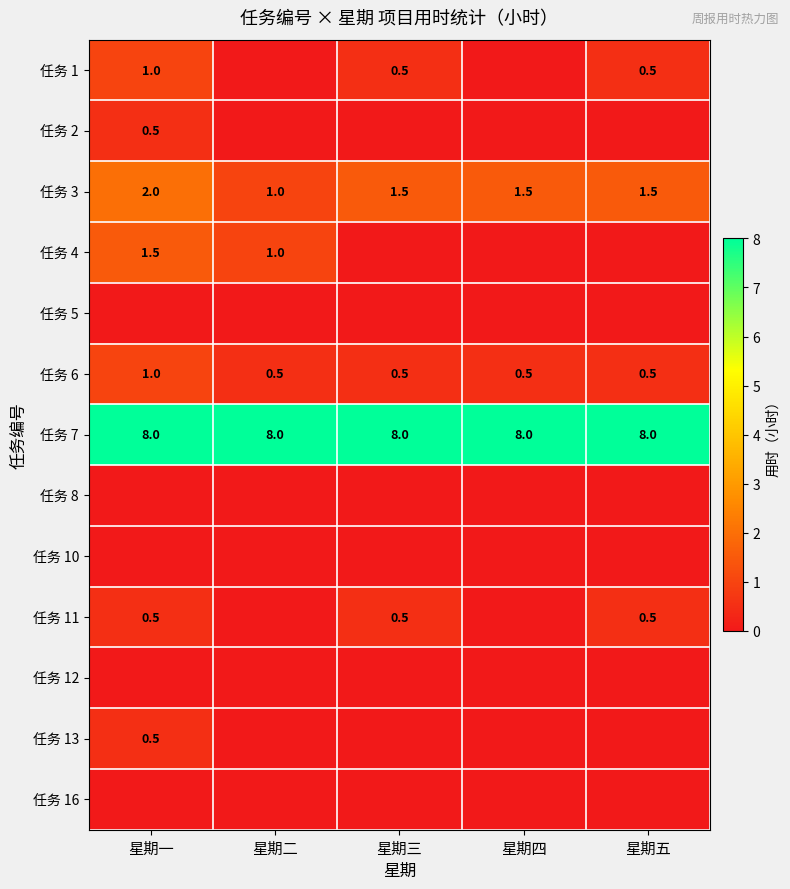

True or false: 任务 6 has a value of 0.5 at 星期三.

True